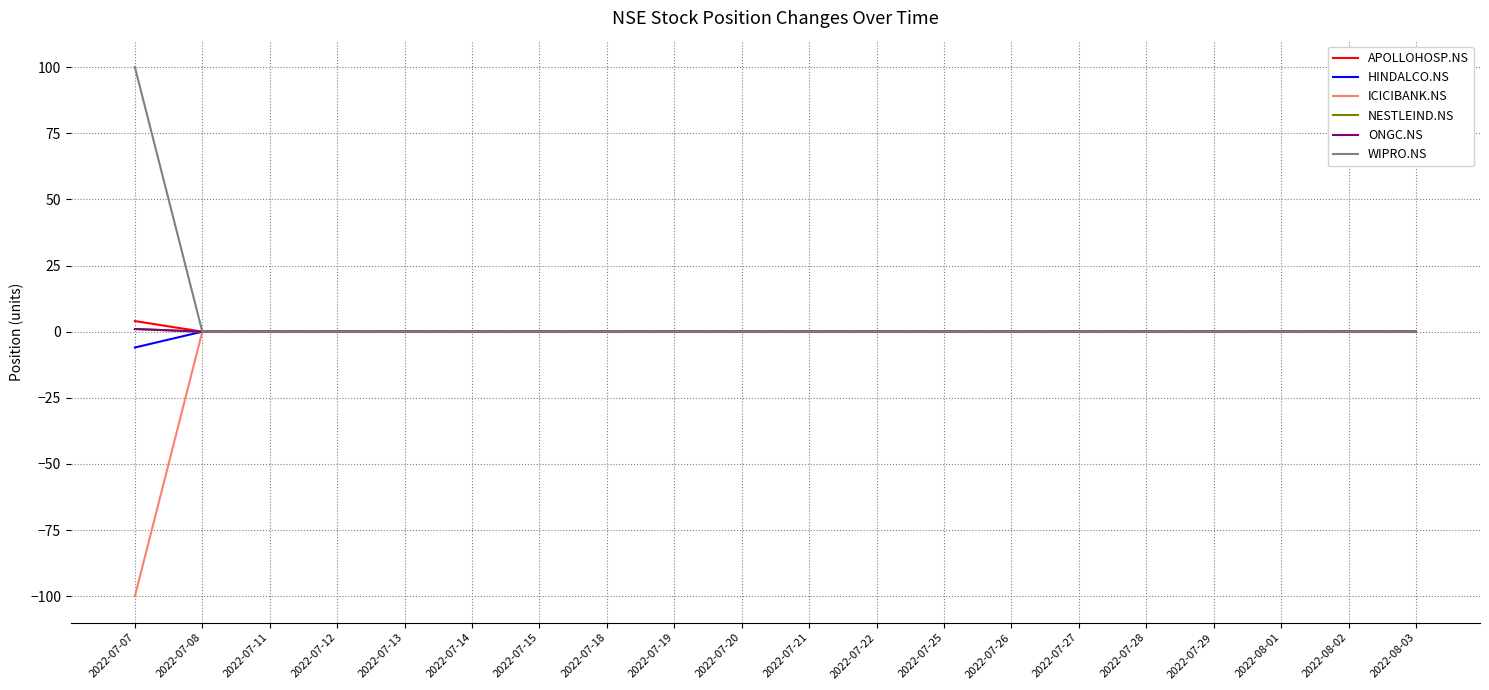

What is the label of the 6th point from the right?

2022-07-27